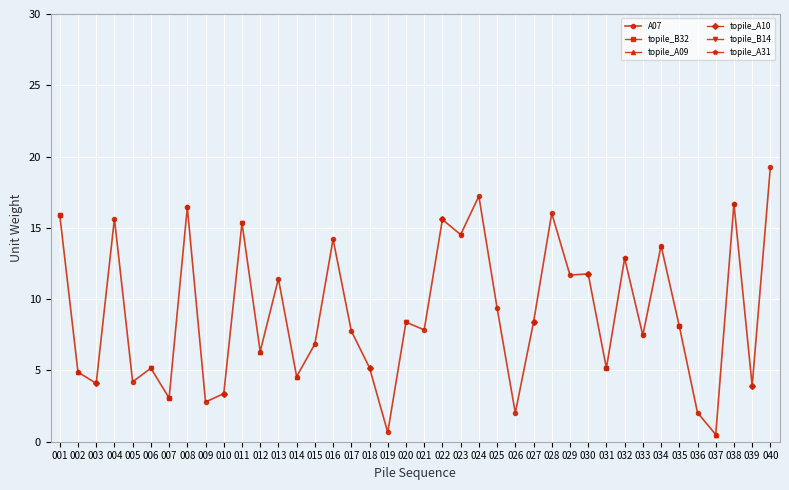

At 007, list the series in order from largest to smallest.

A07, topile_B32, topile_A09, topile_A10, topile_B14, topile_A31